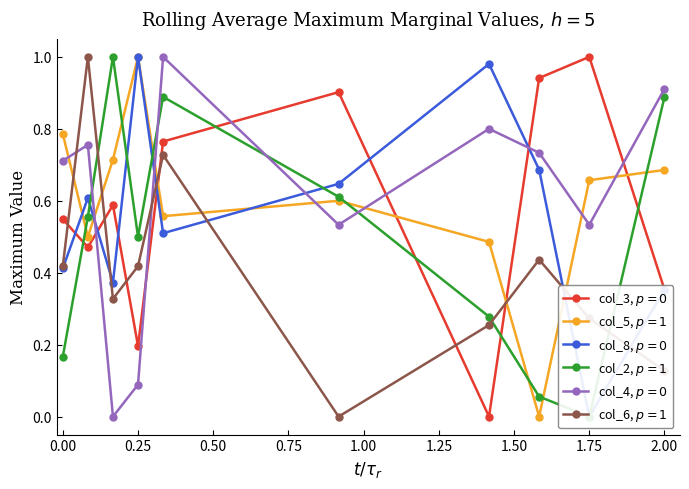

List the series in order of their peak value, lowest first.

col_3, $p=0$, col_5, $p=1$, col_8, $p=0$, col_2, $p=1$, col_4, $p=0$, col_6, $p=1$